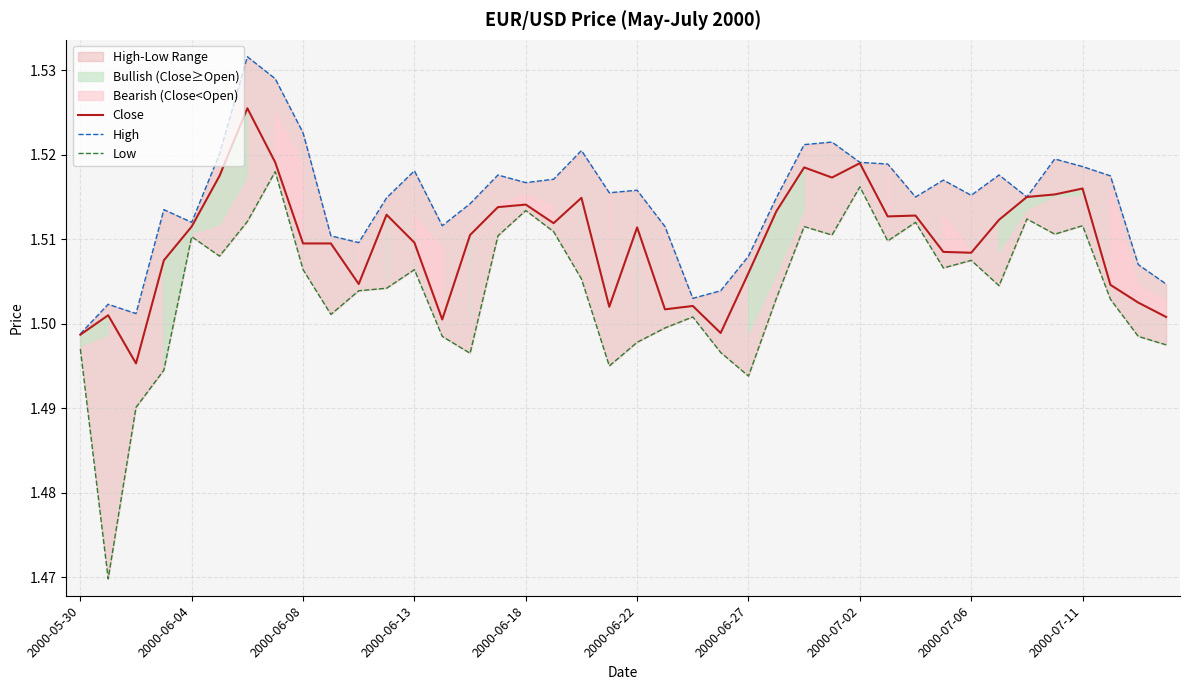

Rank the series by their average value, from highest to lowest.

High, Close, Low